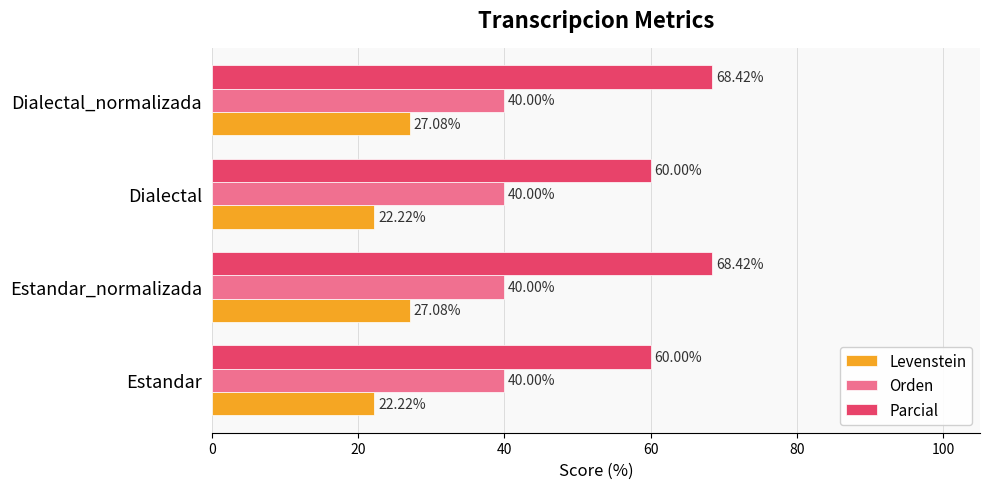

At how many categories does at least one series exceed 42?

4